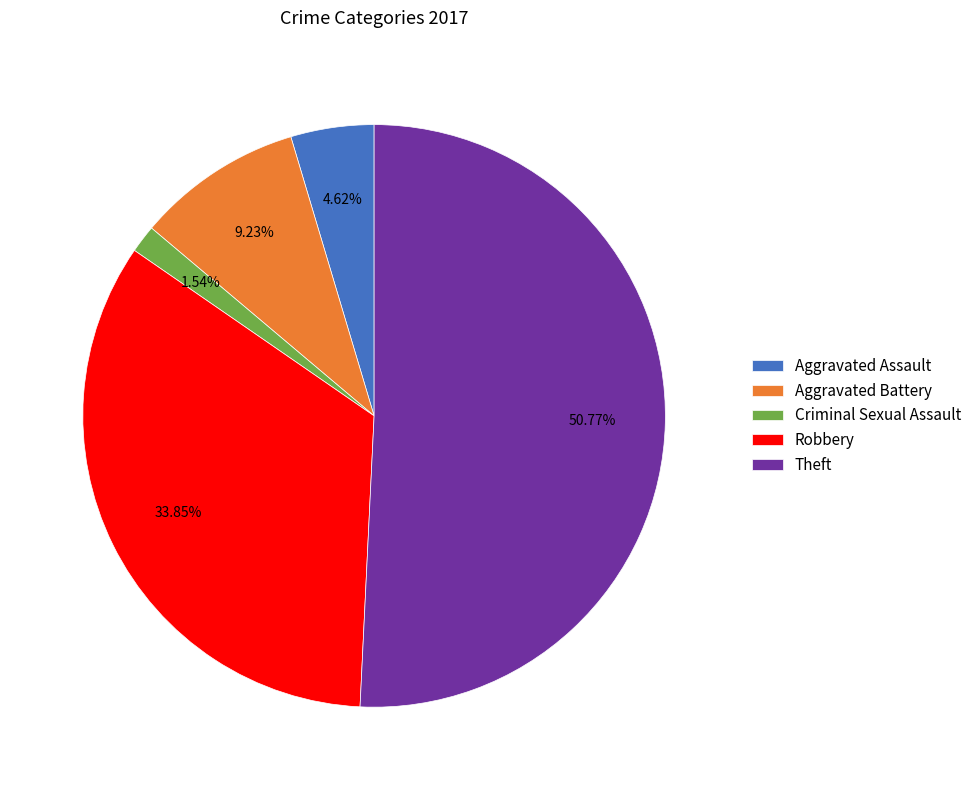

Which category has the biggest portion of the pie?

Theft